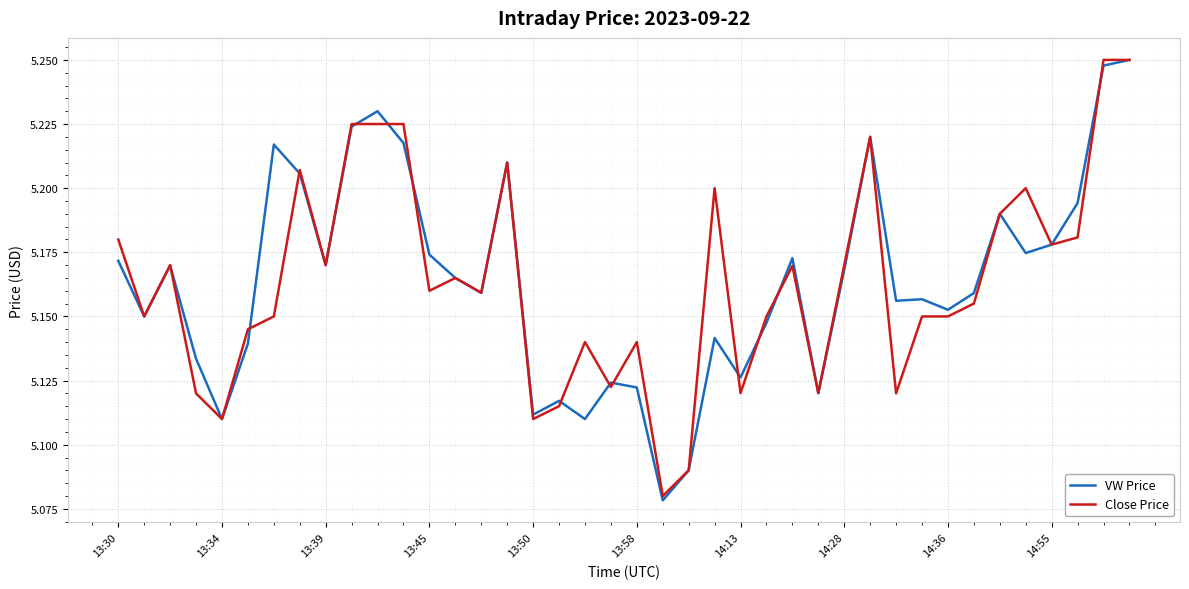

Rank the series by their maximum value, from lowest to highest.

VW Price, Close Price